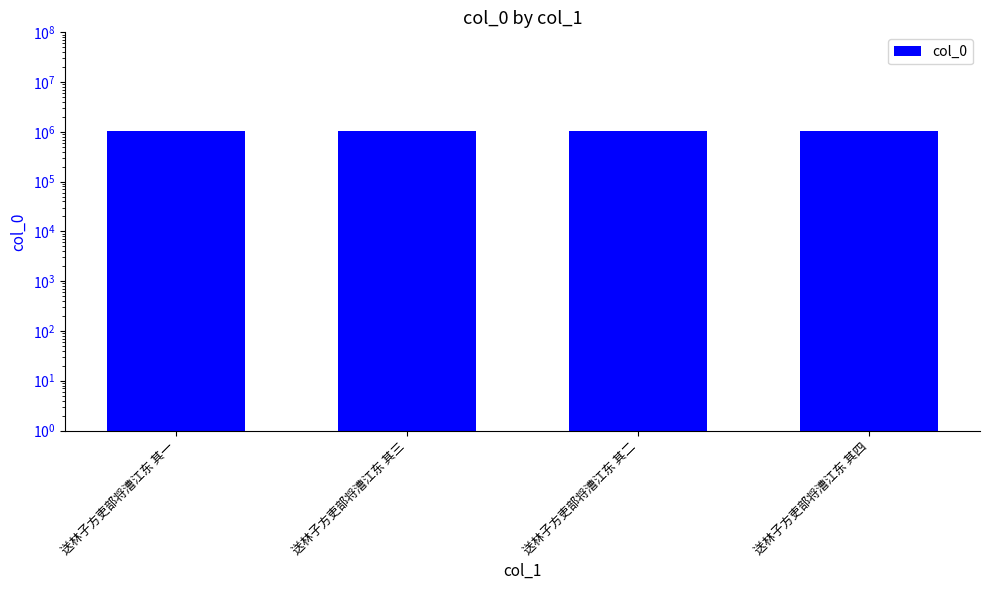

Which label corresponds to the largest value in the chart?

送林子方吏部将漕江东 其三